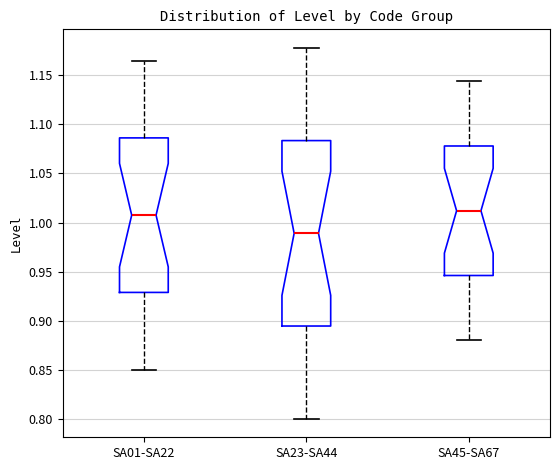

Comparing the boxes themselves (not the whiskers), which one is the tallest?

SA23-SA44